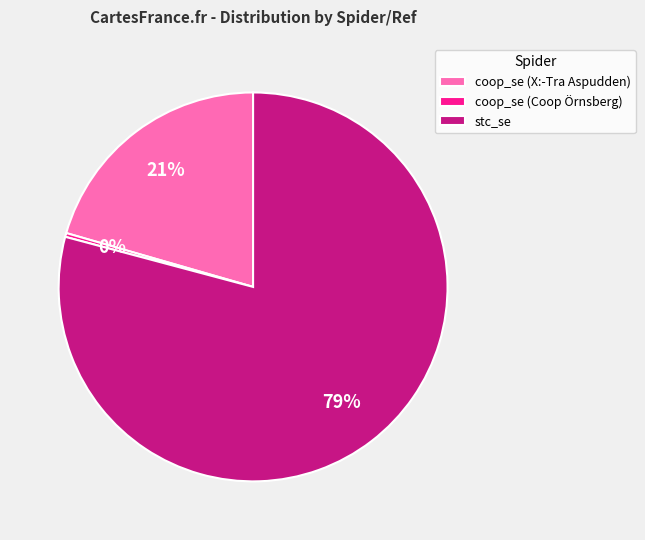

Between coop_se (X:-Tra Aspudden) and stc_se, which is larger?

stc_se